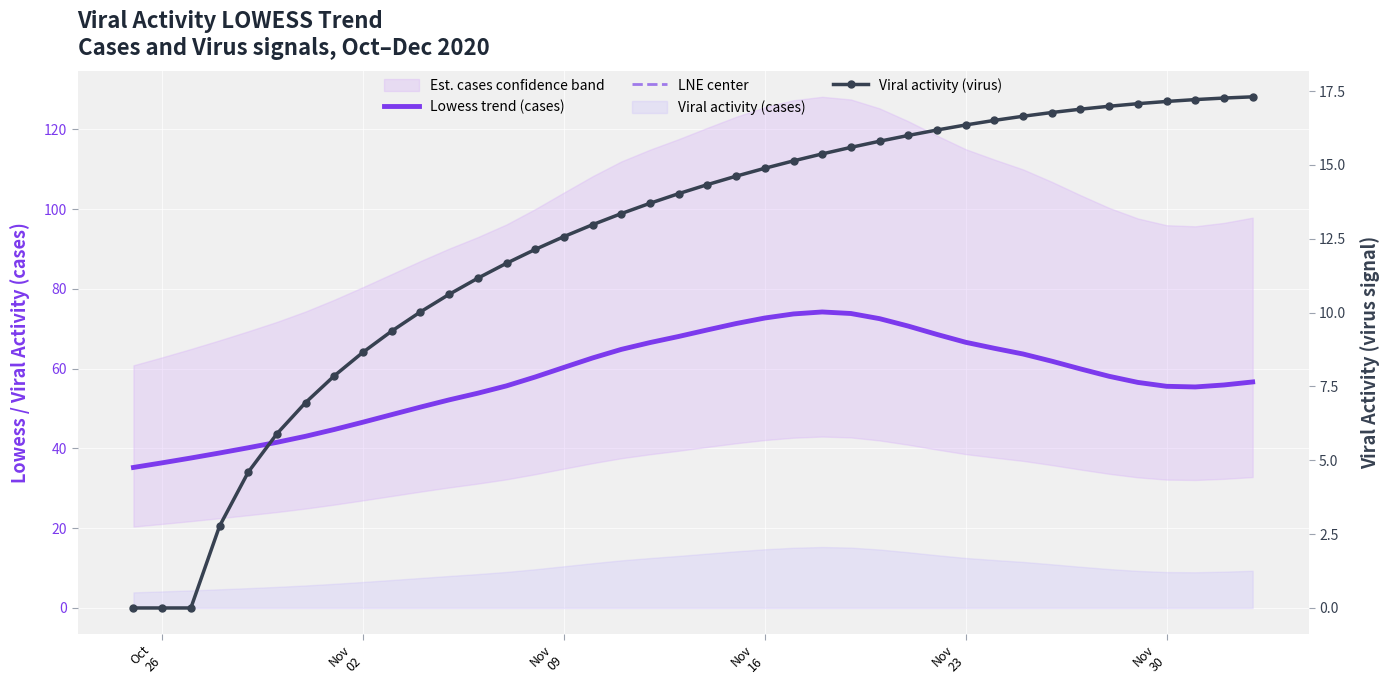

The value of LNE center at 12 is 79.6. True or false?

False